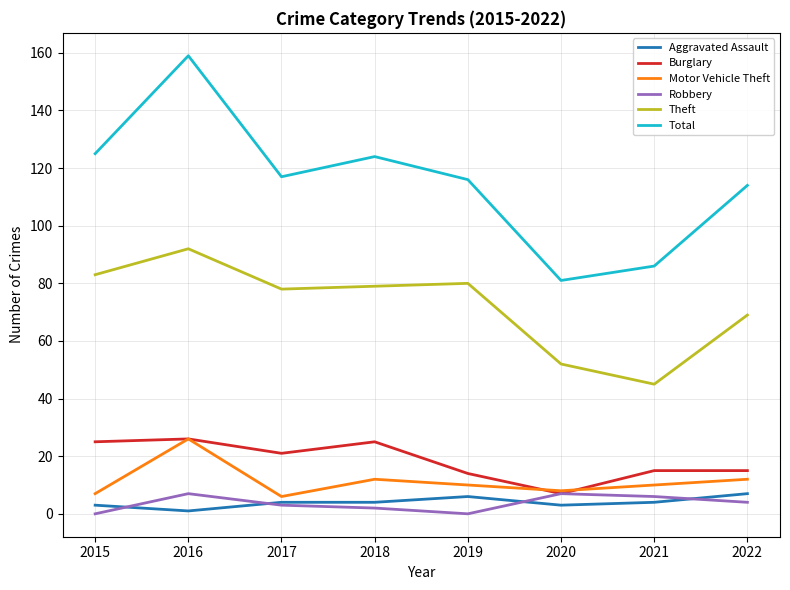

Which series changed the most between 2015 and 2019?

Burglary